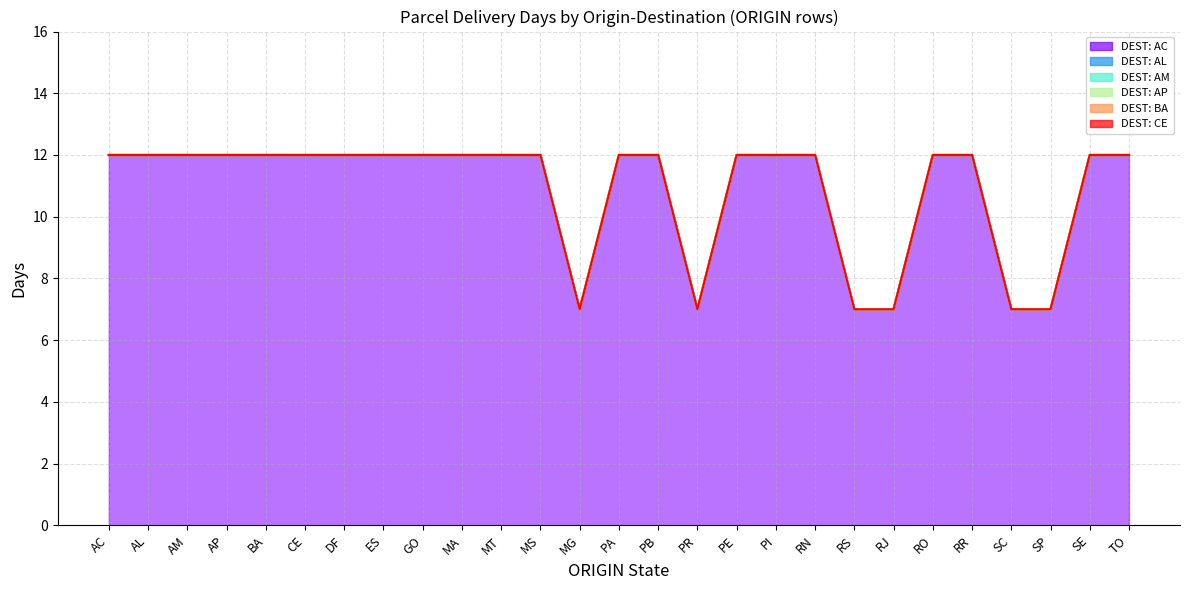

The value of BA at MG is 4. True or false?

False